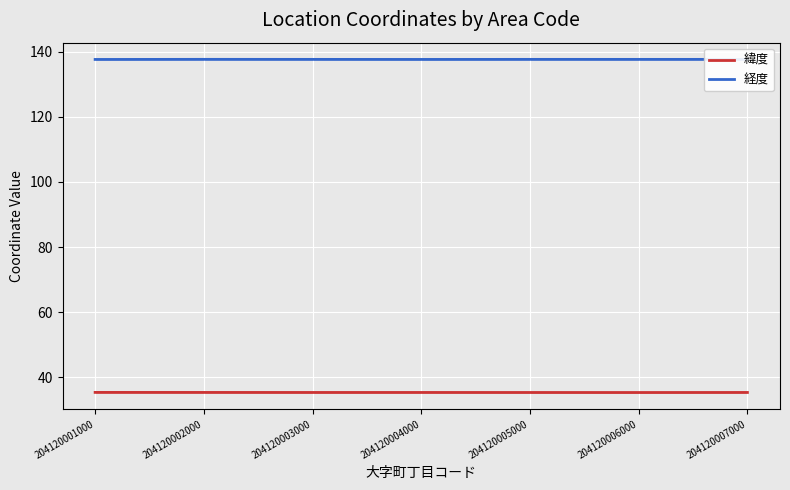

Reading left to right, extract all data points from this chart.

緯度: 204120001000=35.3	204120002000=35.3	204120003000=35.3	204120004000=35.3	204120005000=35.3	204120006000=35.3	204120007000=35.3
経度: 204120001000=137.7	204120002000=137.7	204120003000=137.7	204120004000=137.7	204120005000=137.7	204120006000=137.7	204120007000=137.7